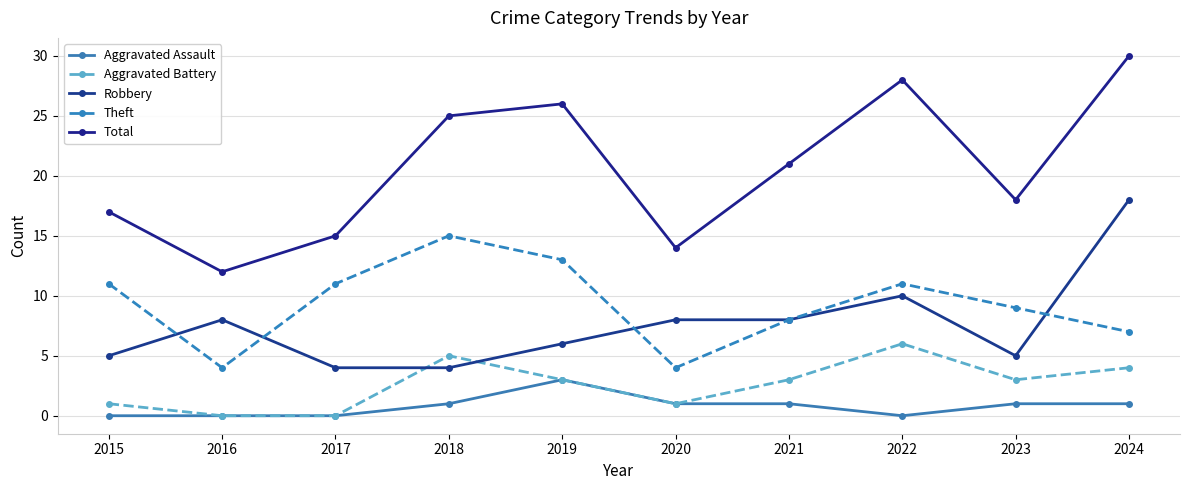

Does the chart have visible grid lines?

Yes